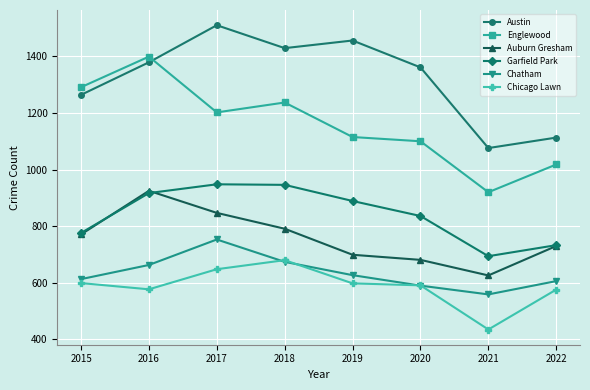

The Englewood series shows 1610 at 2018. True or false?

False